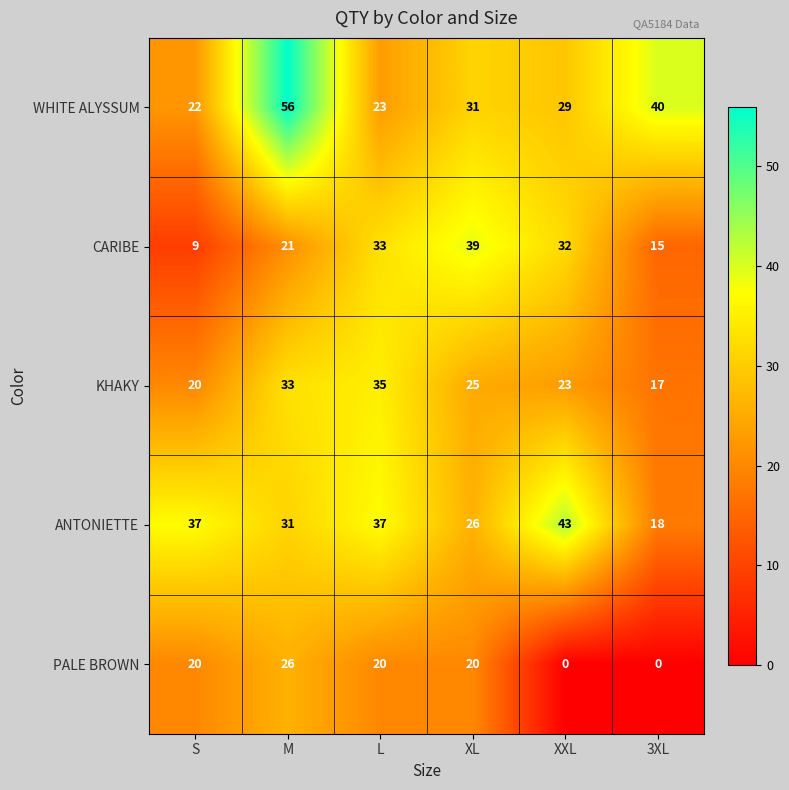

Which series has the largest total across all categories?

WHITE ALYSSUM